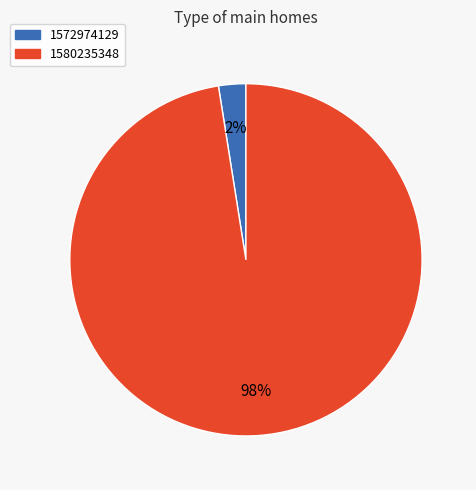

To the nearest percent, what is the average slice percentage?

50%